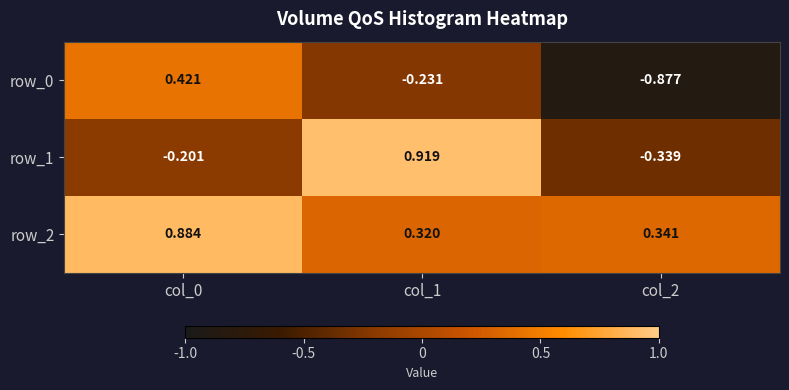

Is the value of row_2 at col_2 greater than the value of row_1 at col_1?

No